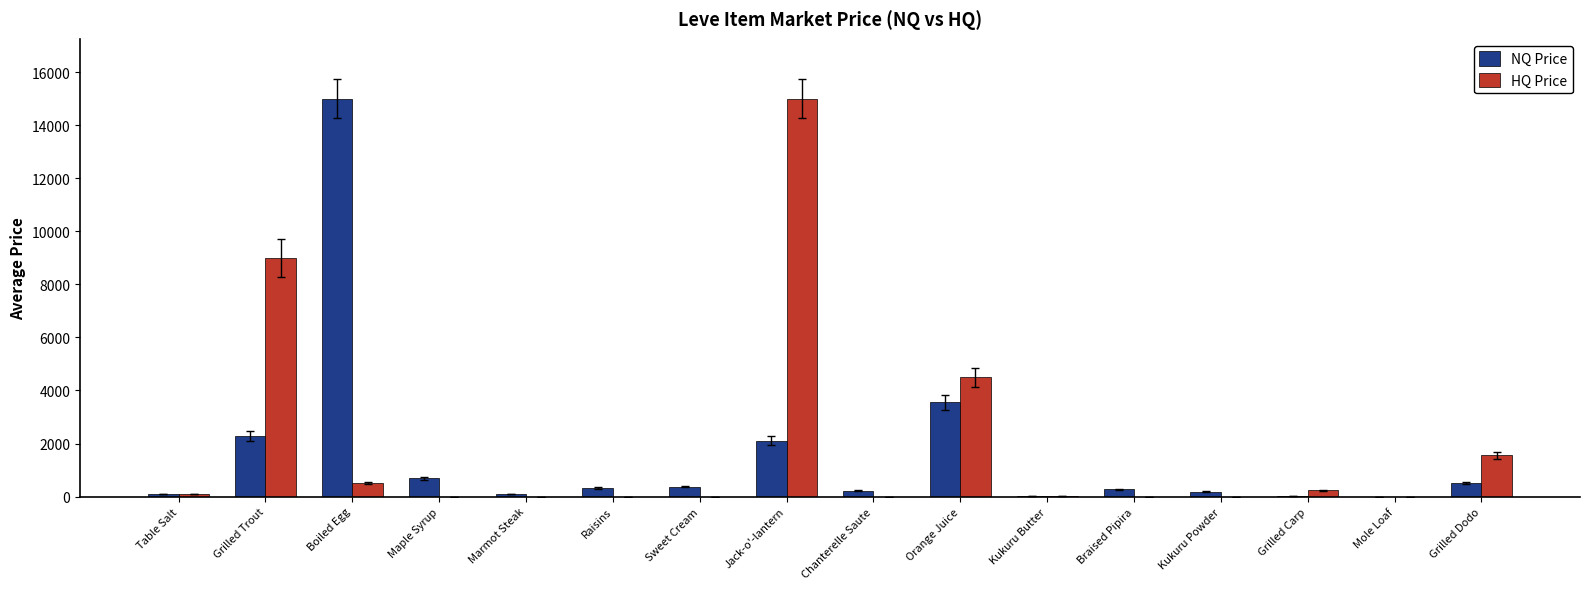

Is the value of NQ Price at Jack-o'-lantern greater than the value of HQ Price at Mole Loaf?

Yes